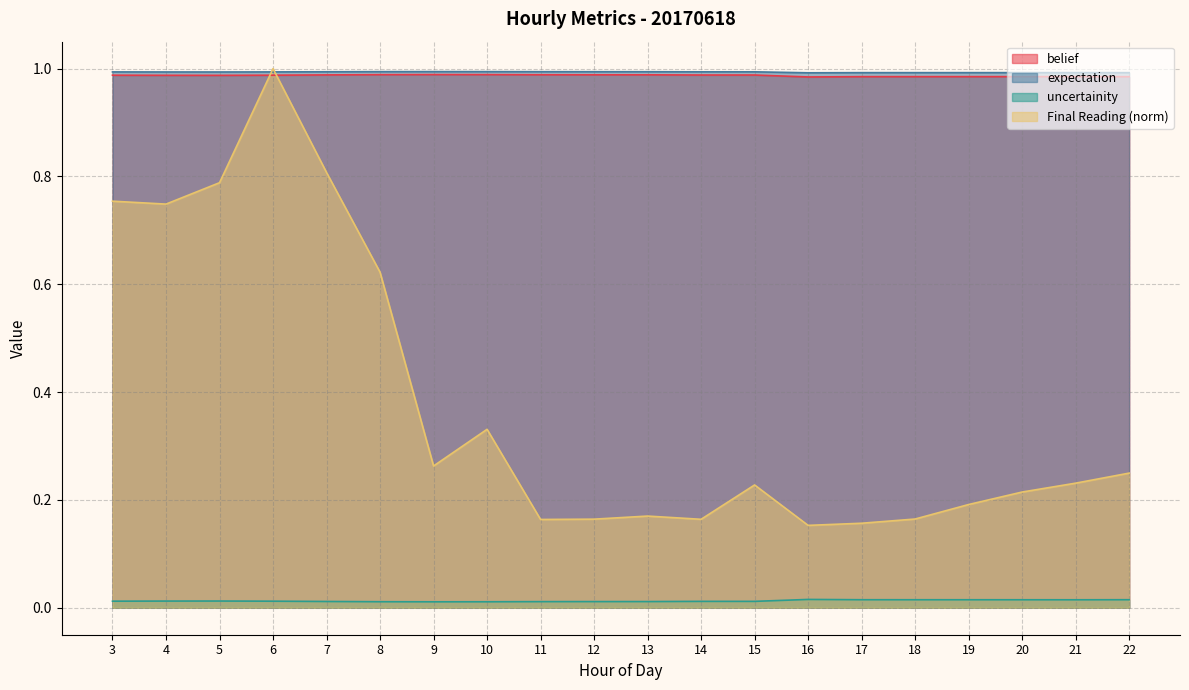

How many series are shown in this chart?

4